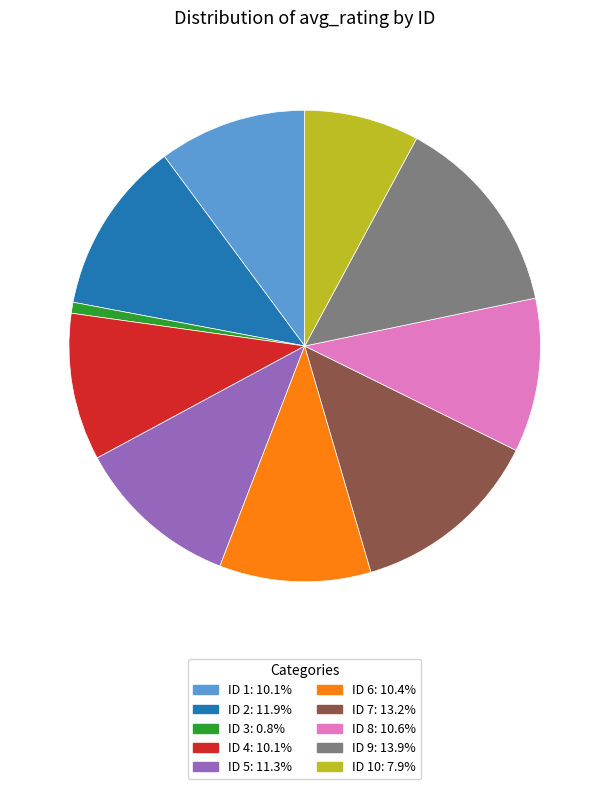

Is there any slice that represents more than half of the pie?

No